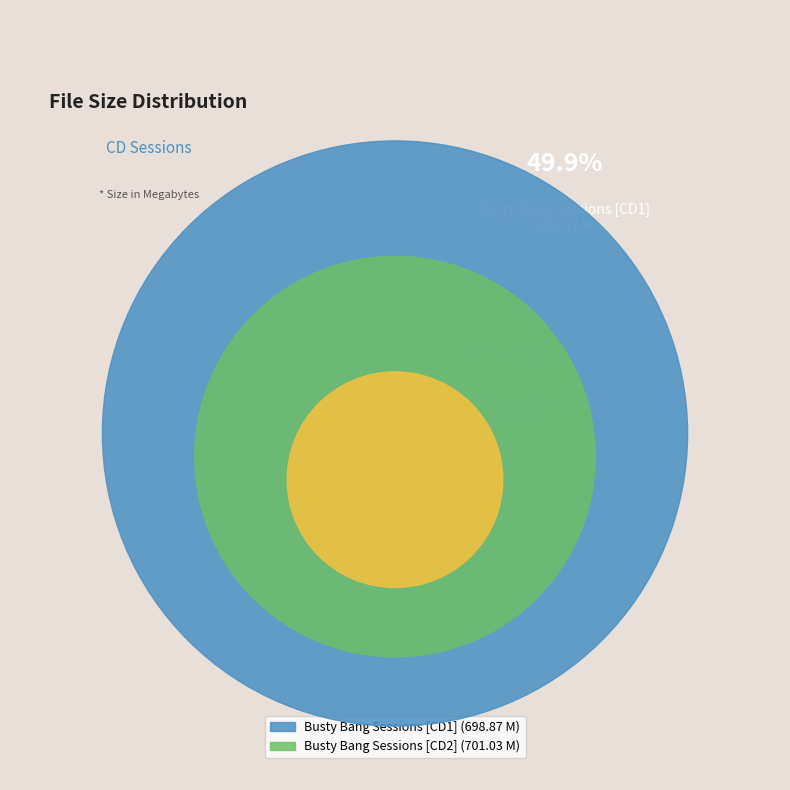

How many segments does this pie chart have?

2